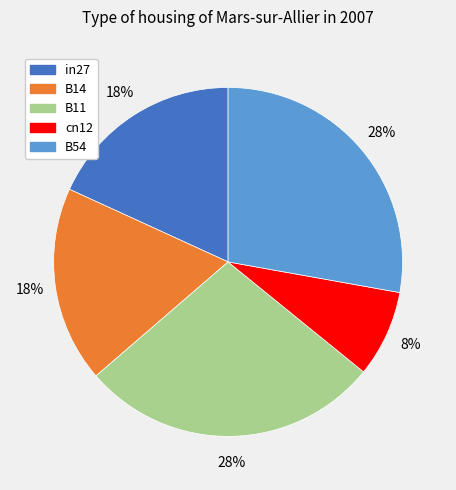

True or false: B11 accounts for 43% of the total.

False